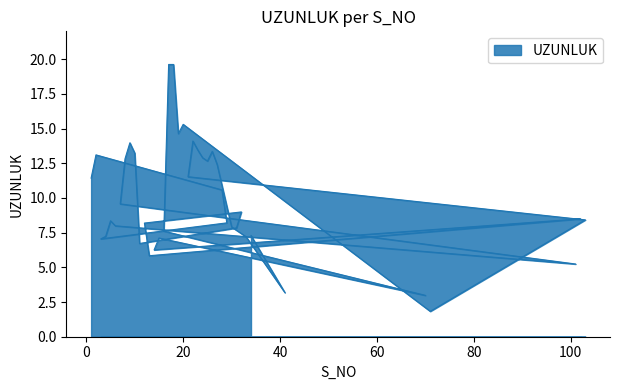

Count the number of data series in this chart.

1